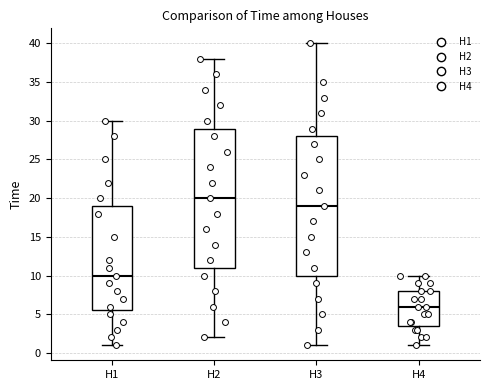

Where does the lower whisker of the box for H3 end on the y-axis? The values are not printed on the chart, so give them approximately, as read against the axis.

1.0